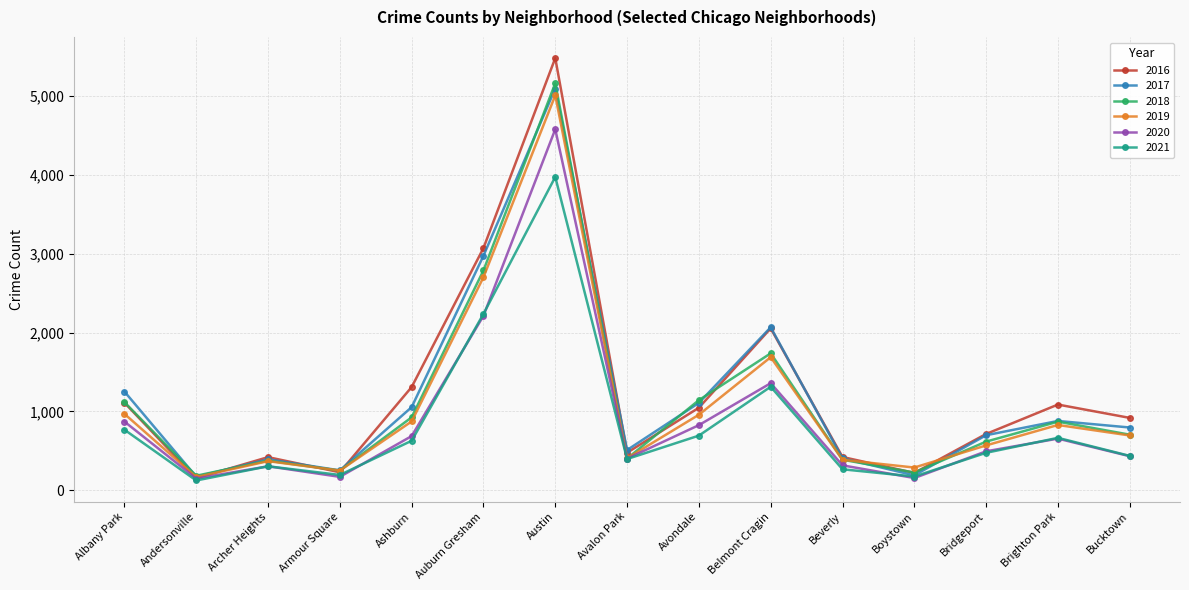

Count the number of categories in the chart.

15